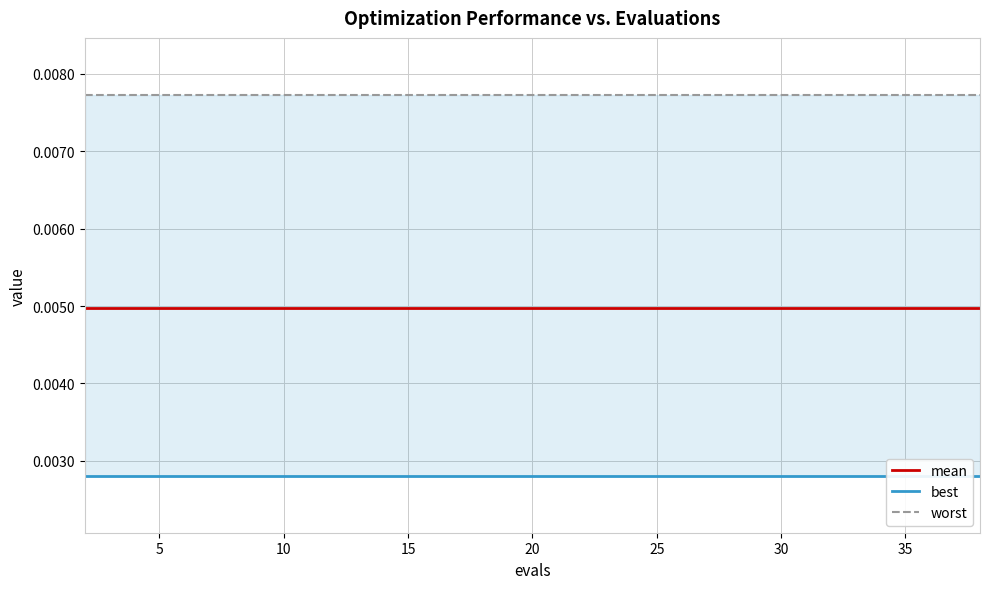

How many data points does each series have?

20